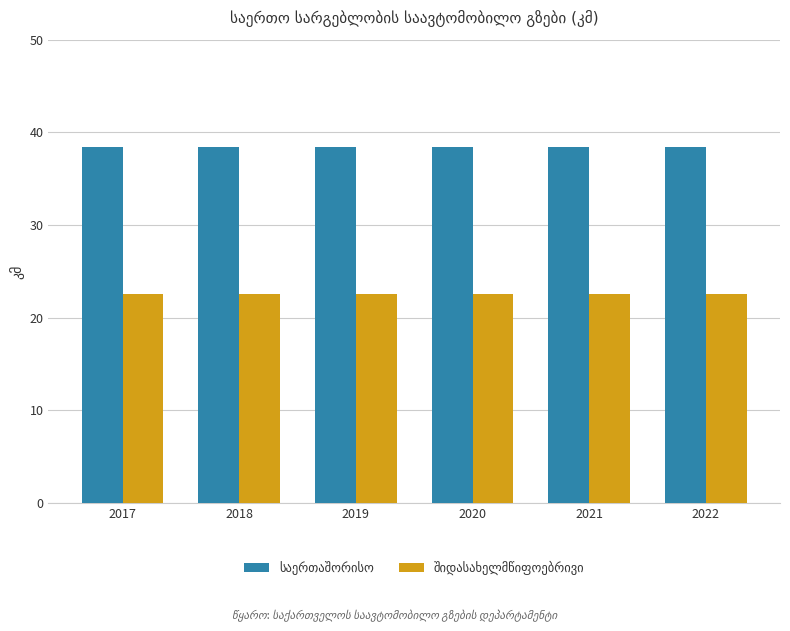

What is the spread (max minus min) of values at 2017?

15.8